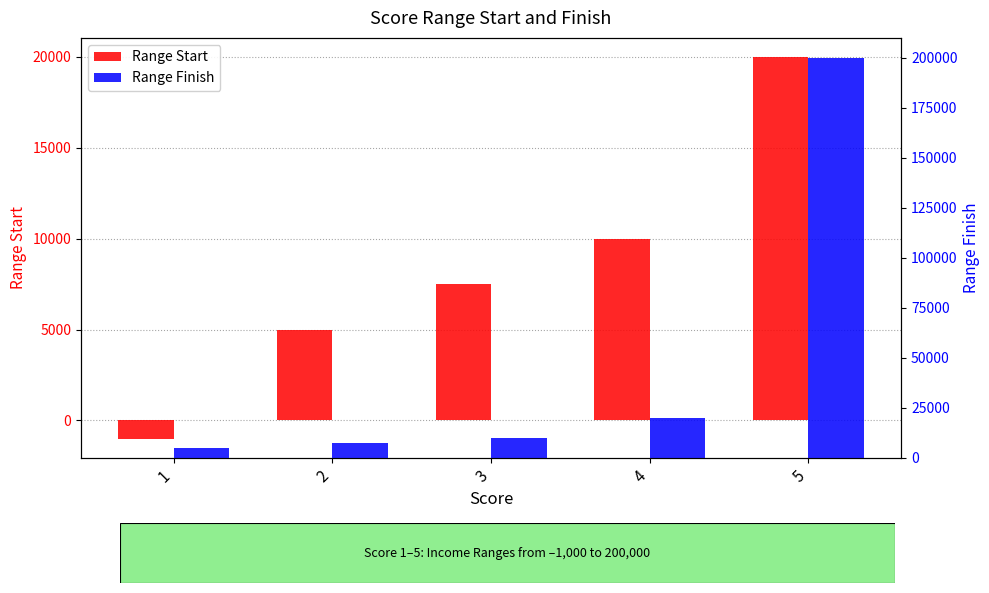

What is the maximum value for Range Finish?

200000